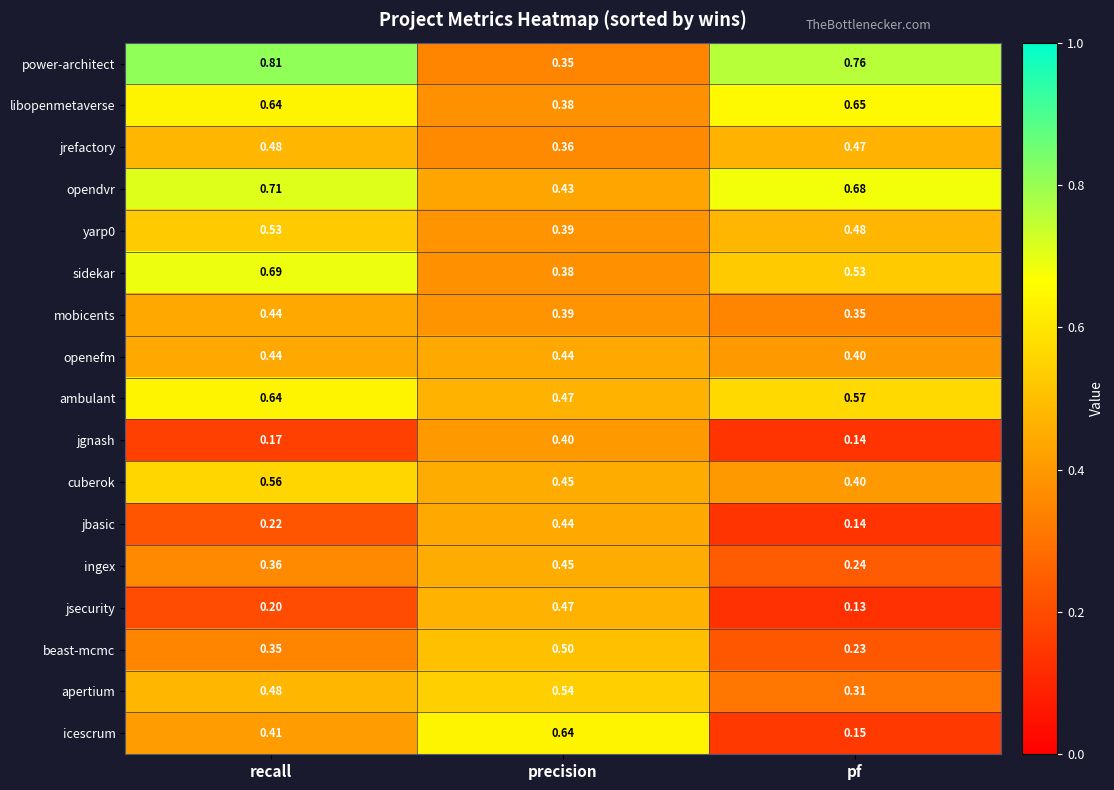

Where is jgnash nearest to the value 0?

pf